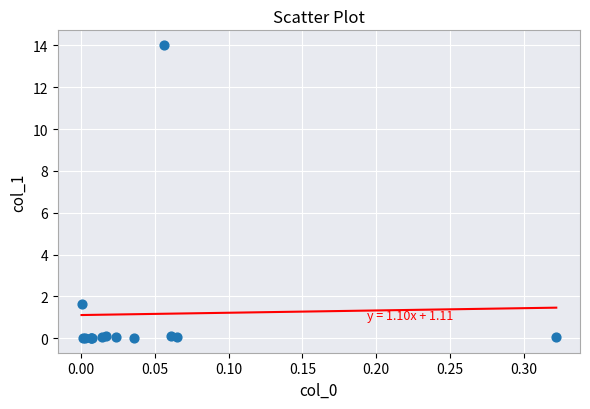

What Y value in the scatter plot is closest to 7?

1.6